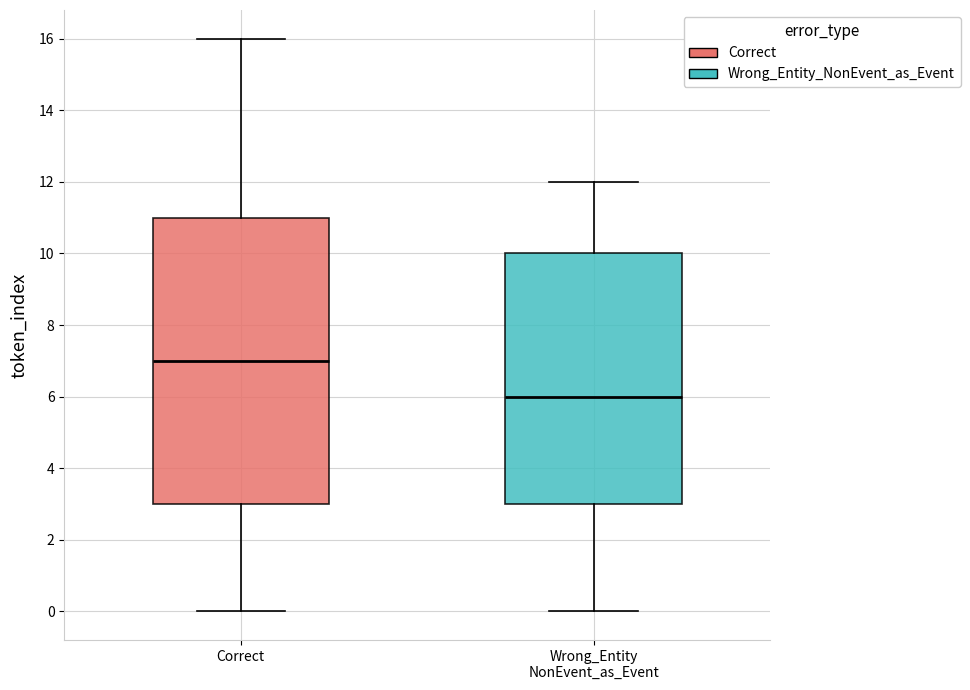

Reading left to right, transcribe this box plot: for each box, give where its median line is, the range the box spans, and where its two whiskers end, as read against the y-axis. The values are not printed on the chart, so give them approximately, as read against the axis.

Correct: median 7, box 3 to 11, whiskers 0 to 16
Wrong_Entity NonEvent_as_Event: median 6, box 3 to 10, whiskers 0 to 12